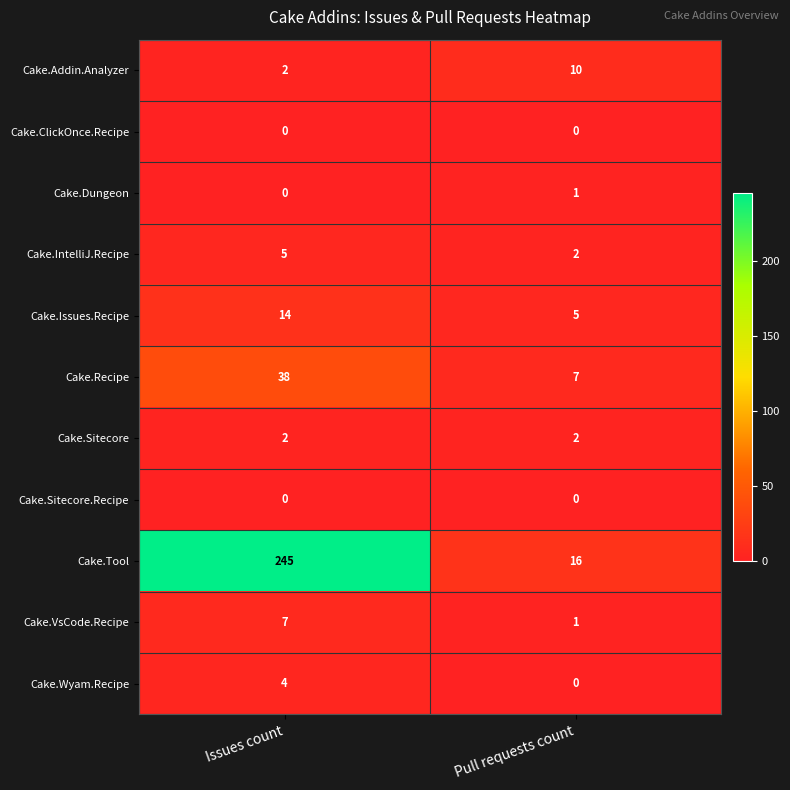

At how many categories does at least one series exceed 9?

2